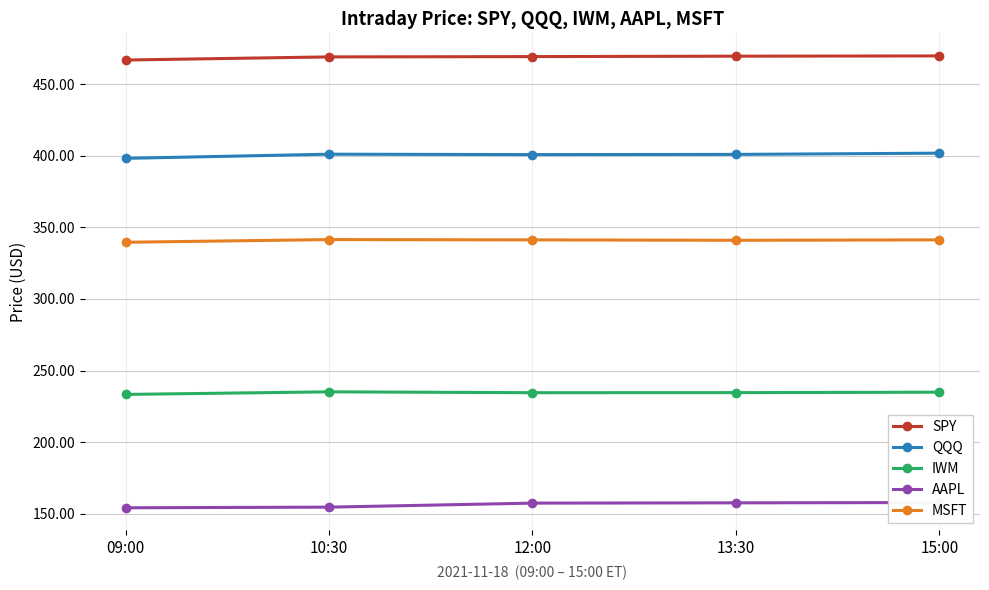

What is the spread (max minus min) of values at 15:00?

311.8